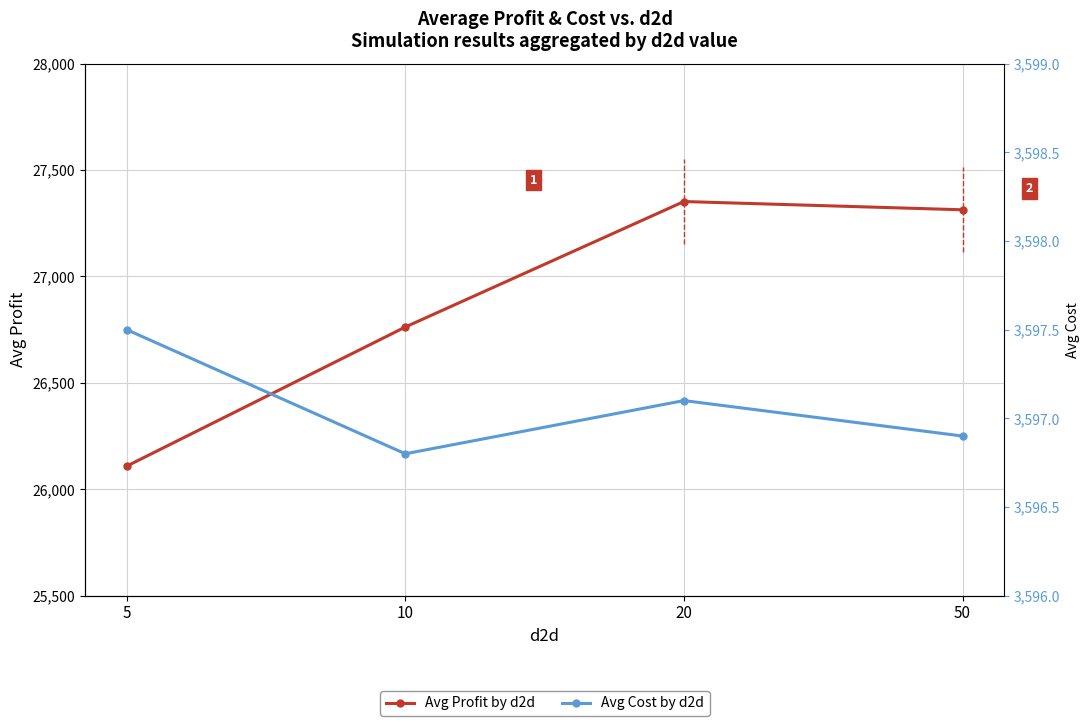

Reading left to right, what are all the values shown in this chart?

Avg Profit by d2d: 26108.6	26762.3	27352.0	27313.1
Avg Cost by d2d: 3597.5	3596.8	3597.1	3596.9